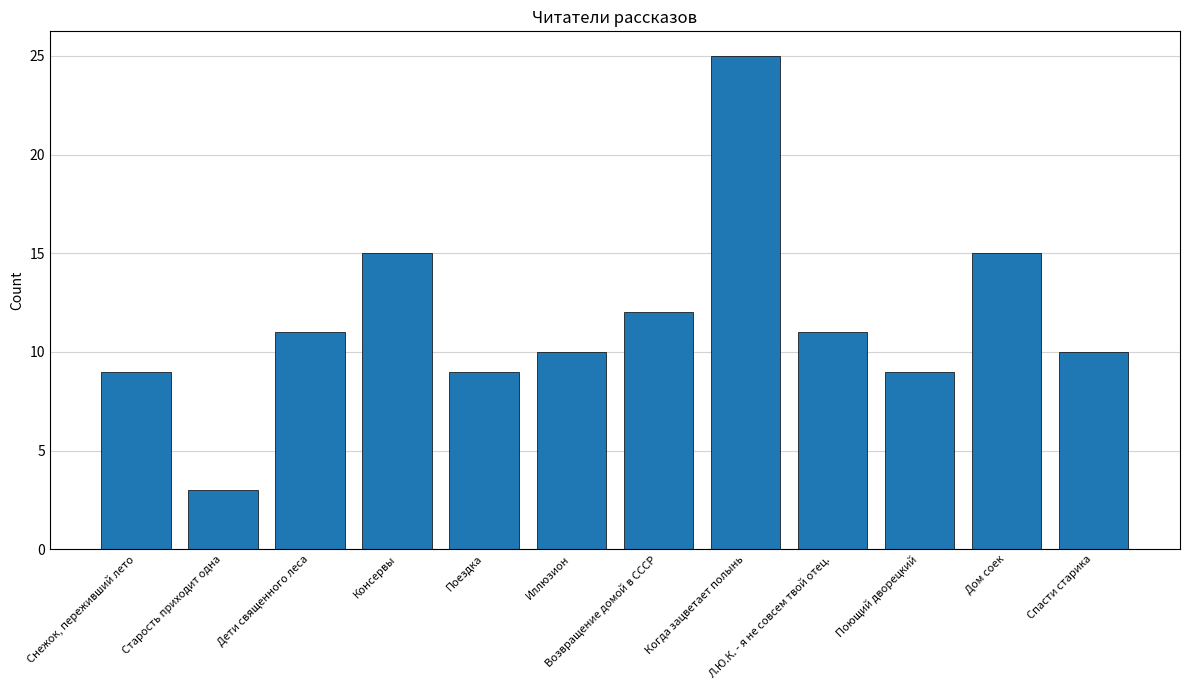

Approximately how many times larger is the value at Возвращение домой в СССР compared to Дети священного леса?

1.1